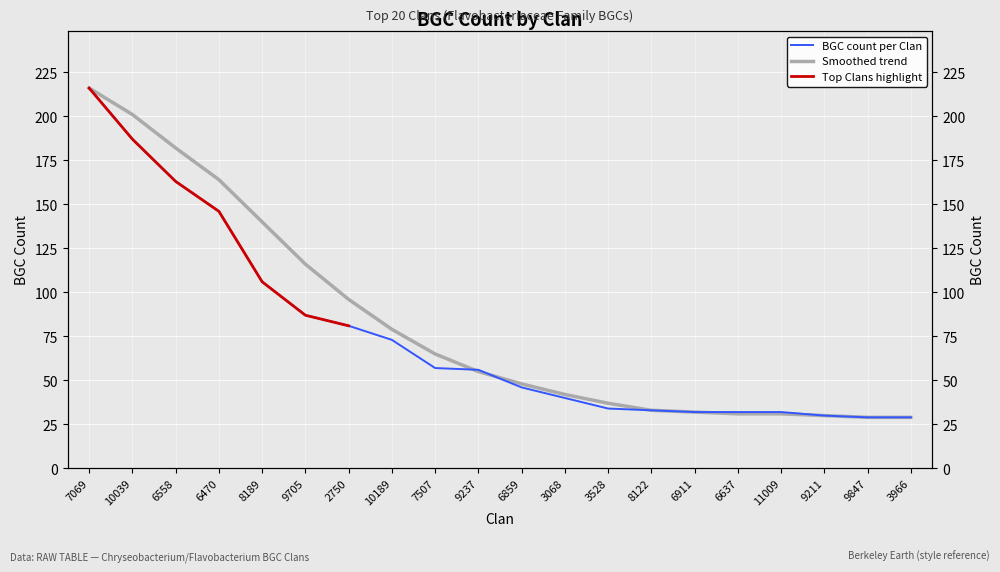

Which label corresponds to the smallest value in the chart?

9847